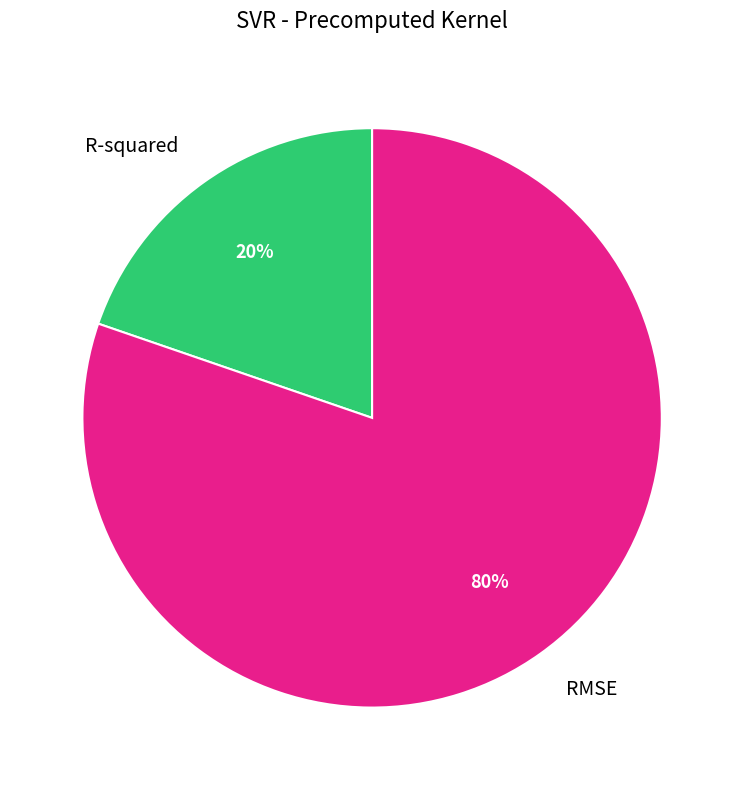

Combined, do R-squared and RMSE account for over 50%?

Yes